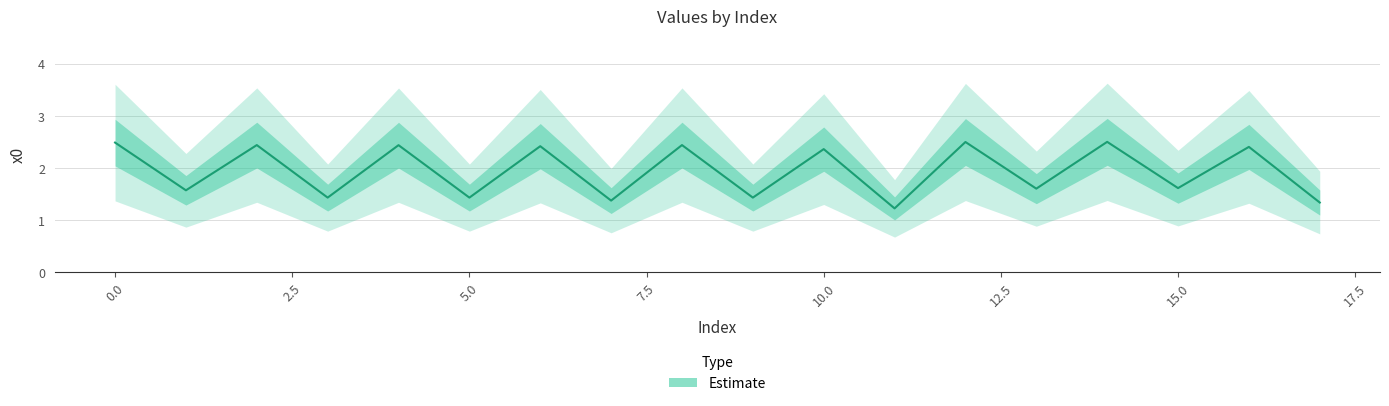

Reading left to right, extract all data points from this chart.

0=2.5	1=1.6	2=2.4	3=1.4	4=2.4	5=1.4	6=2.4	7=1.4	8=2.4	9=1.4	10=2.4	11=1.2	12=2.5	13=1.6	14=2.5	15=1.6	16=2.4	17=1.3